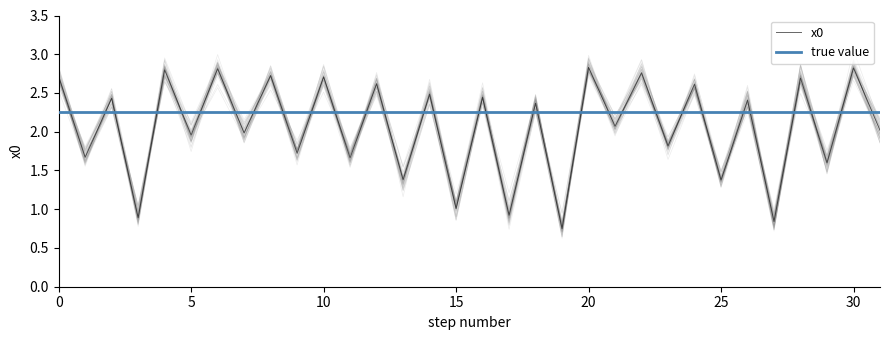

Does the chart display data point markers on the line(s)?

No